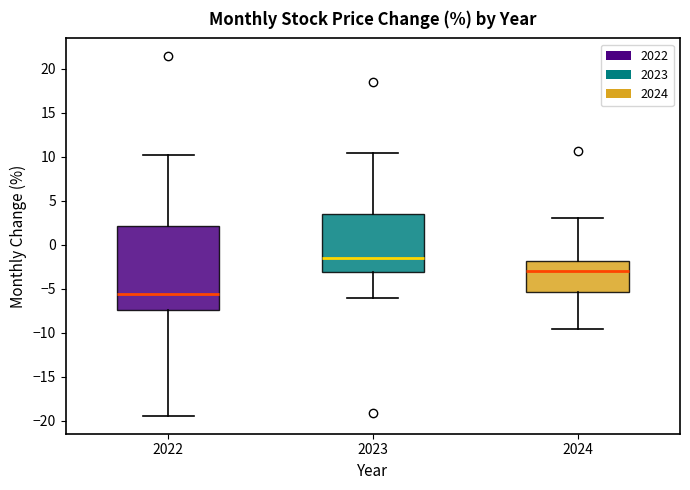

Comparing the boxes themselves (not the whiskers), which one is the tallest?

2022